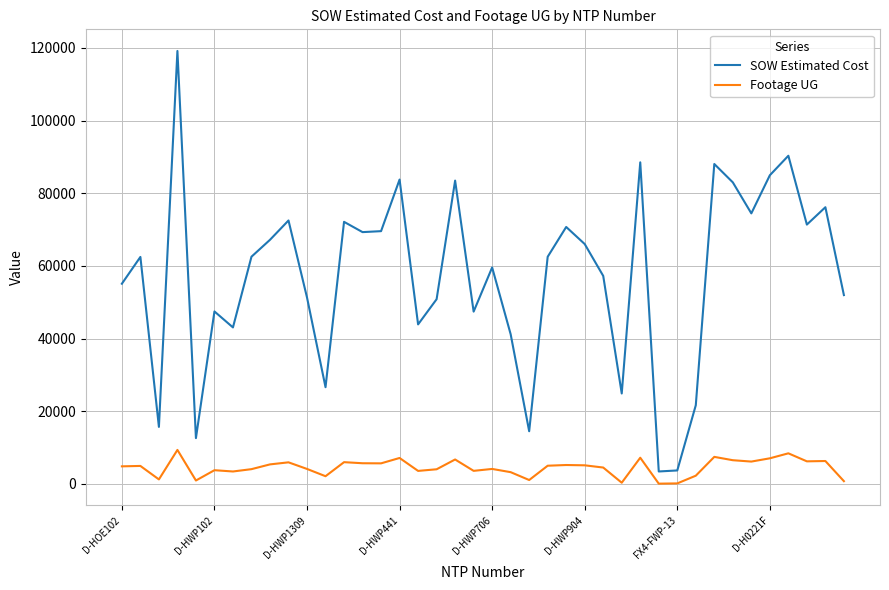

True or false: SOW Estimated Cost and Footage UG cross at least once.

False